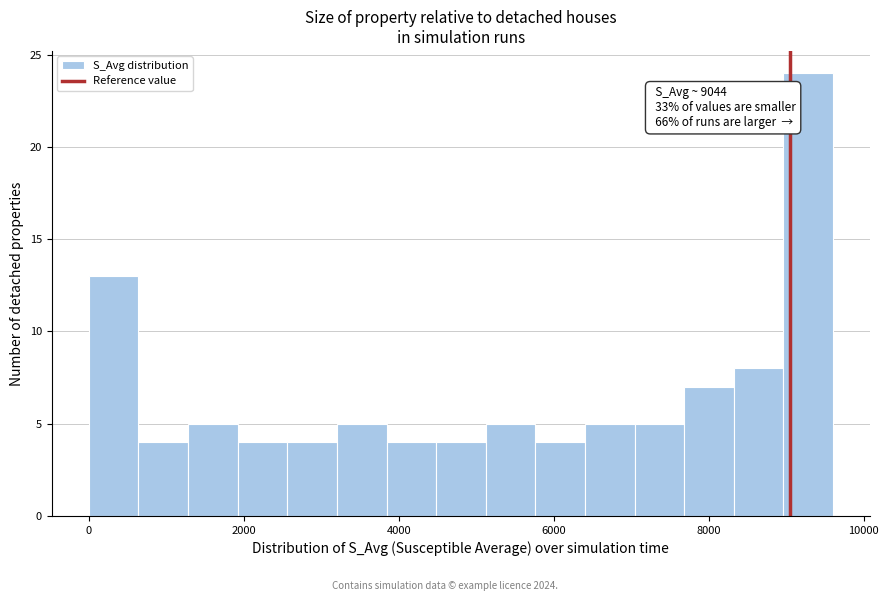

Around what value on the x-axis is the tallest bar? Give the approximate position of its centre, as read against the axis.

9200